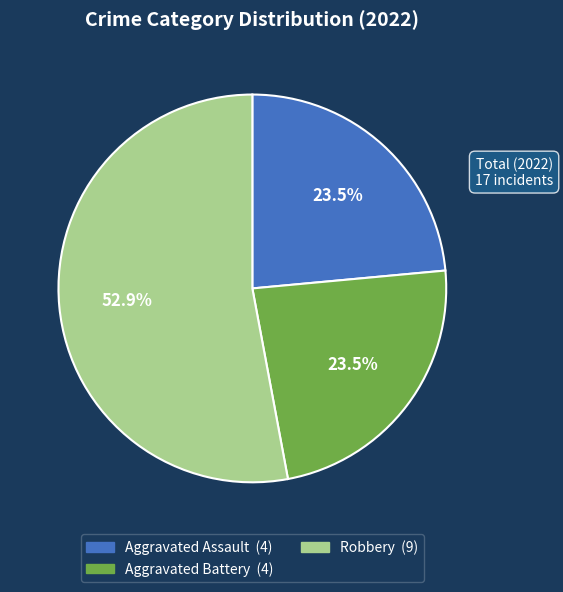

Is there any slice that represents more than half of the pie?

Yes